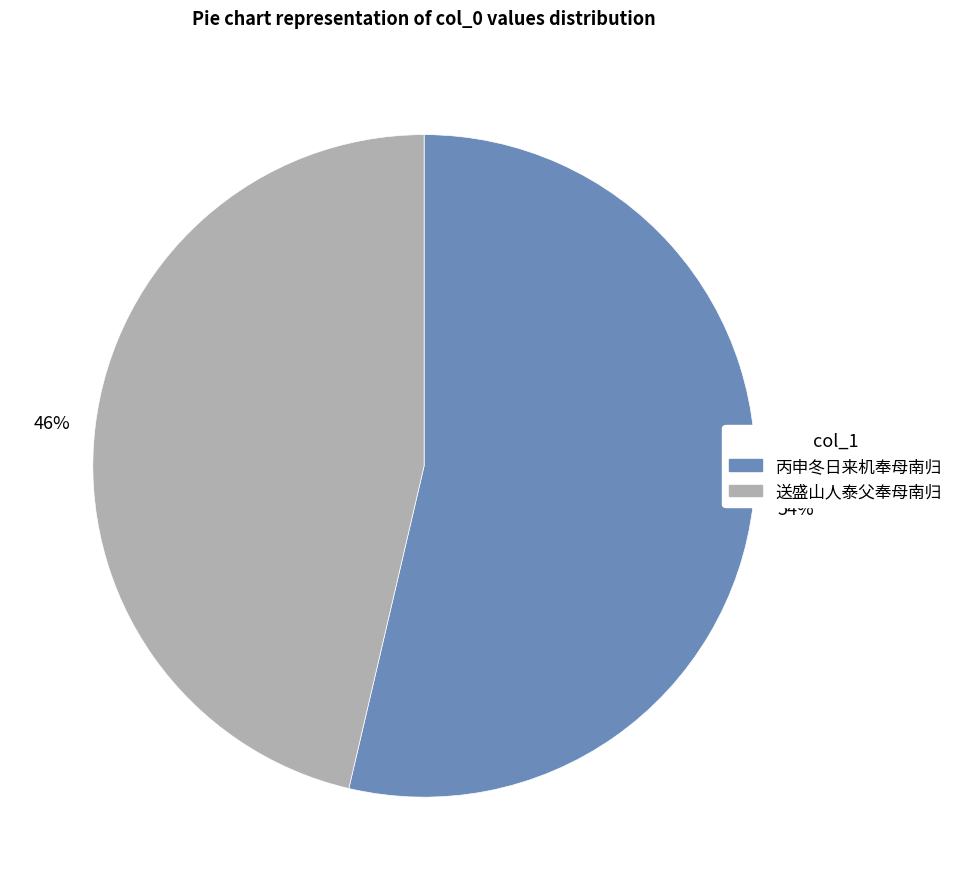

To the nearest percent, what is the average slice percentage?

50%